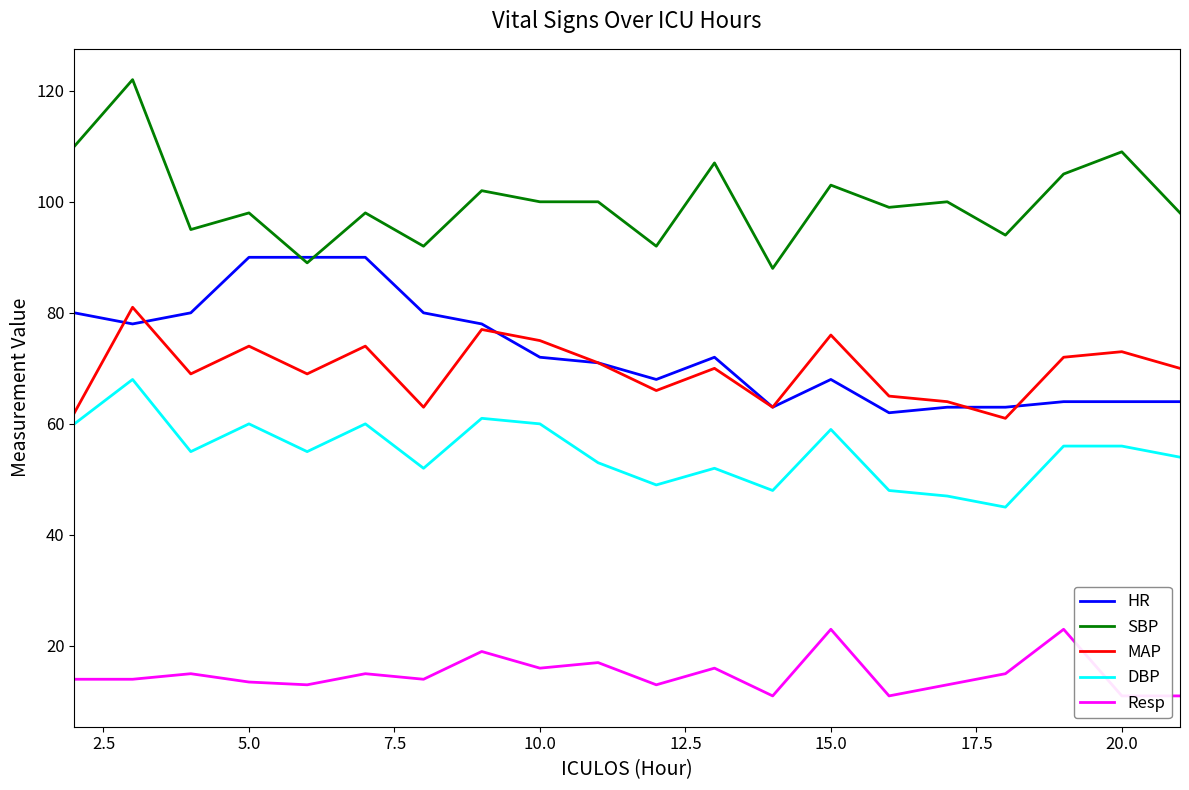

The value of SBP at 5.0 is 54.3. True or false?

False